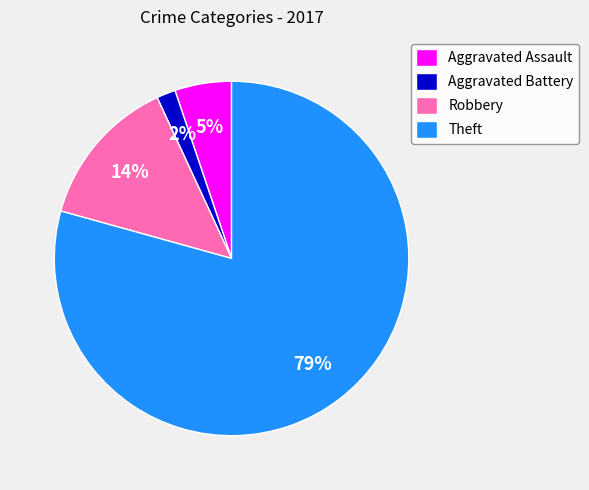

Which has a higher value, Theft or Aggravated Battery?

Theft